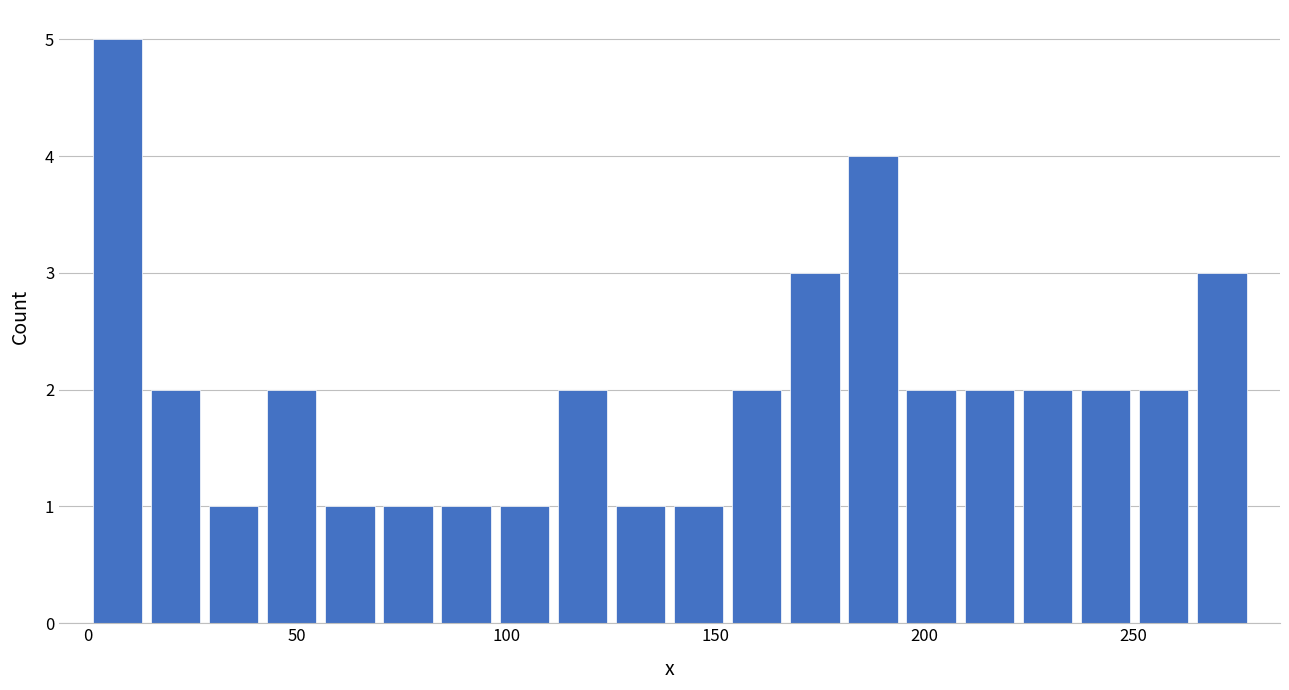

Around what value on the x-axis is the tallest bar? Give the approximate position of its centre, as read against the axis.

5